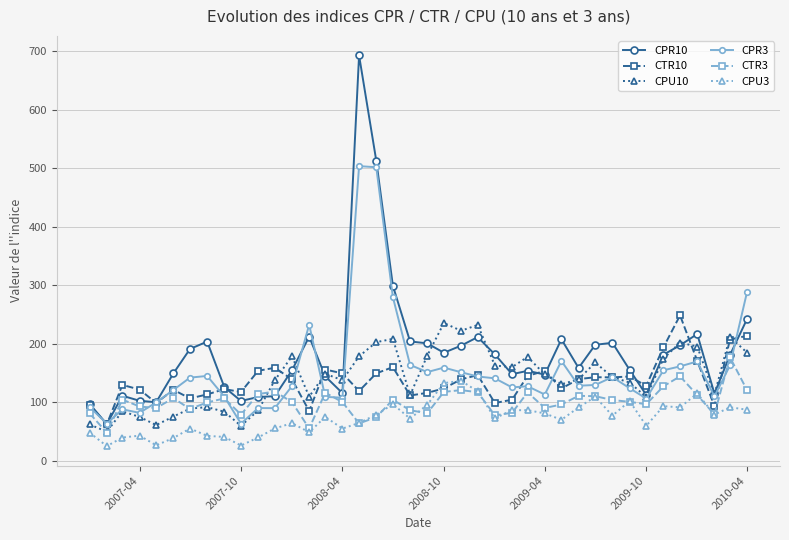

Which series has the largest total across all categories?

CPR10